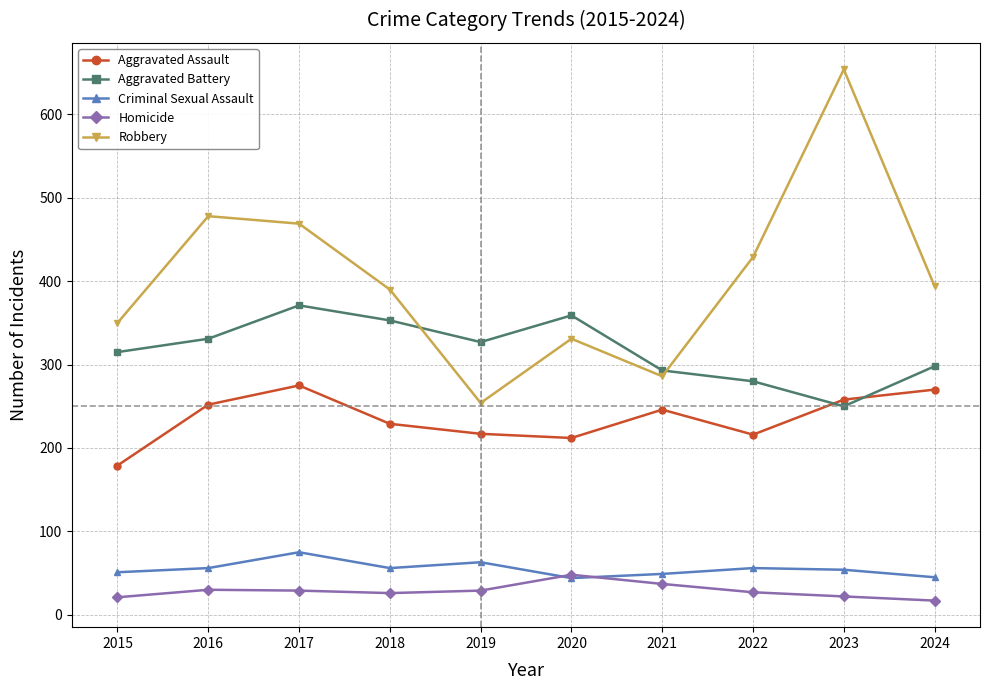

At how many categories does at least one series exceed 492?

1